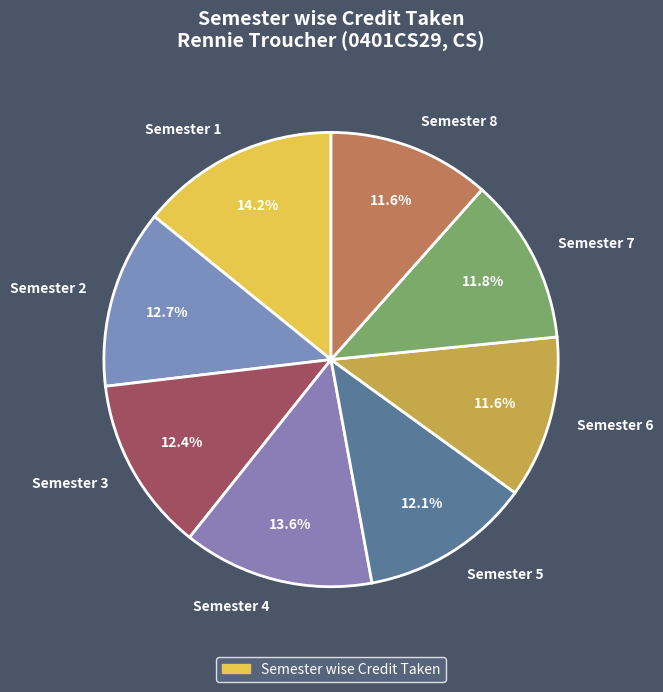

Which category has the biggest portion of the pie?

Semester 1